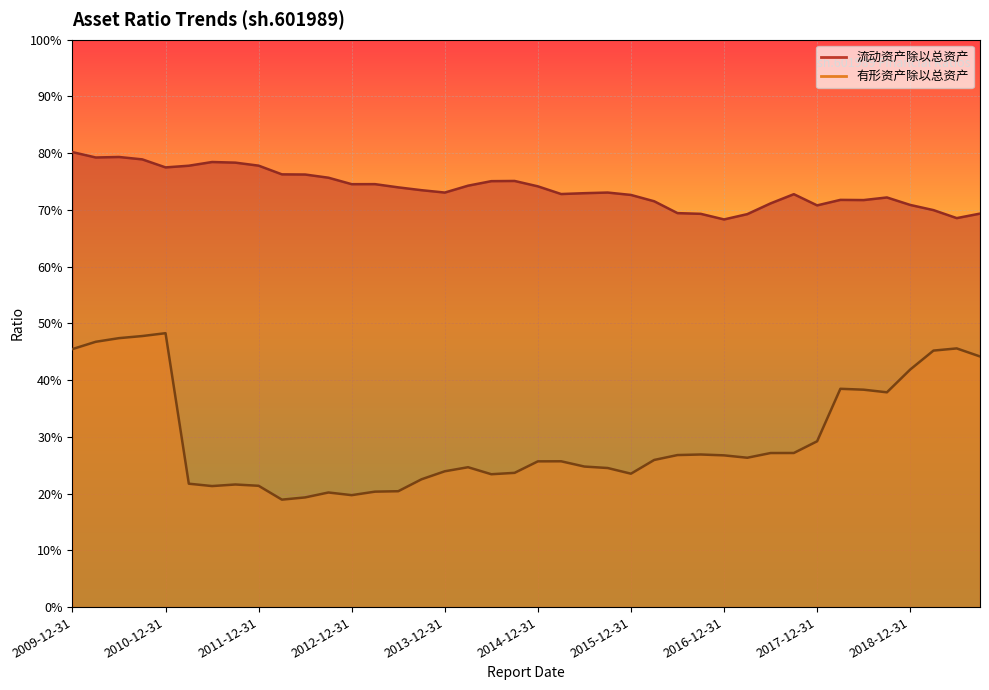

What are all the series names shown in the legend?

流动资产除以总资产, 有形资产除以总资产